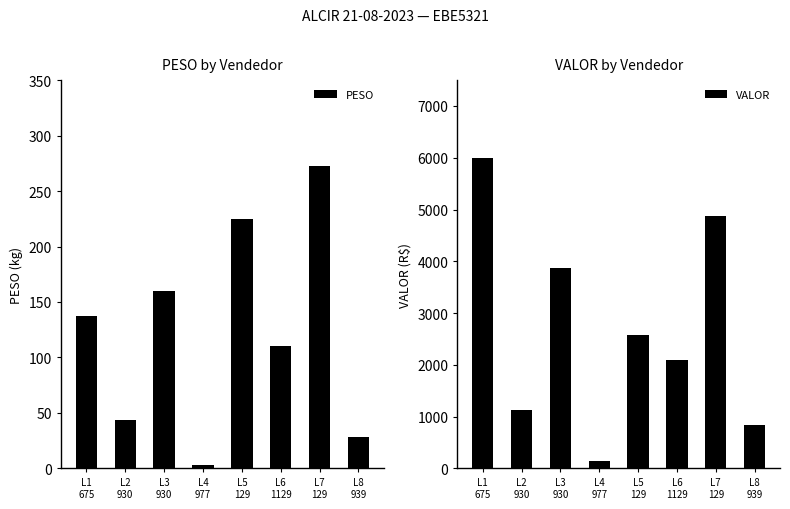

List the labels in order of VALOR value, largest first.

L1
675, L7
129, L3
930, L5
129, L6
1129, L2
930, L8
939, L4
977